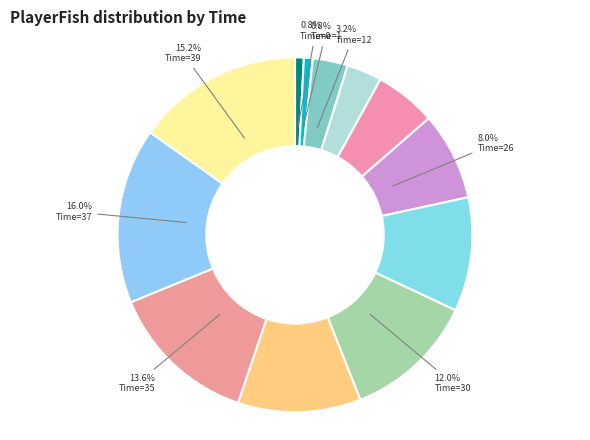

How many slices are in this pie chart?

12